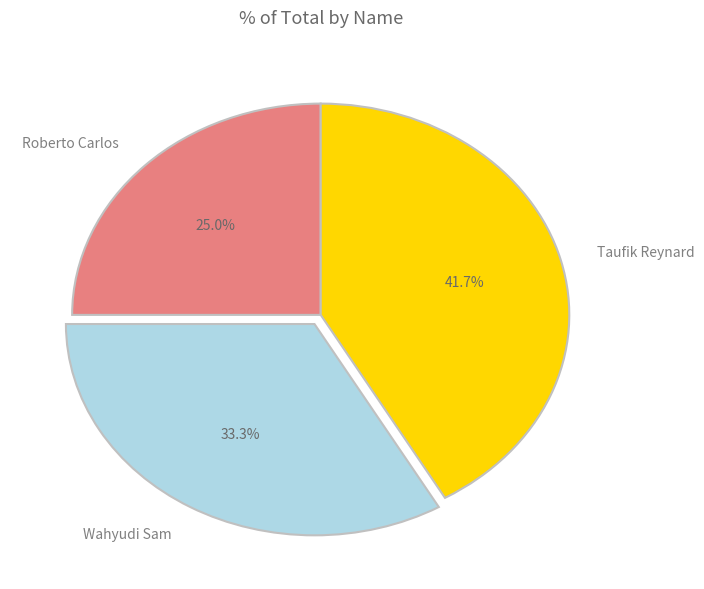

To the nearest percent, what is the difference between the Roberto Carlos and Wahyudi Sam slice percentages?

8%